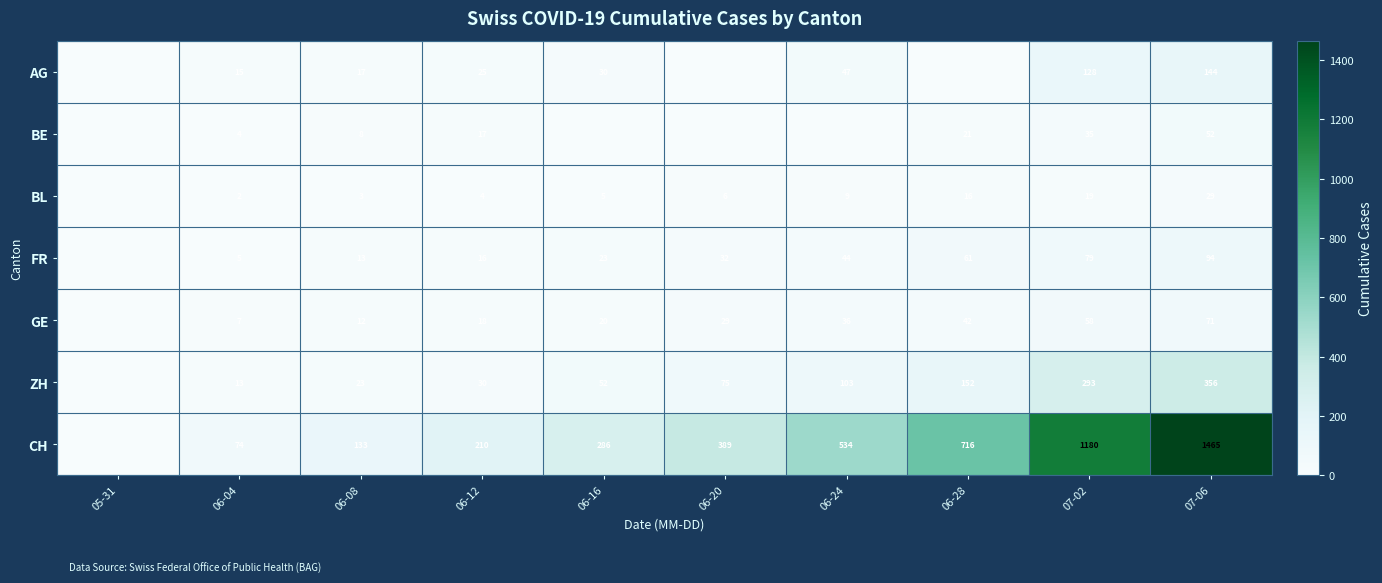

What is the sum of the GE values at 07-06 and 06-08?

83